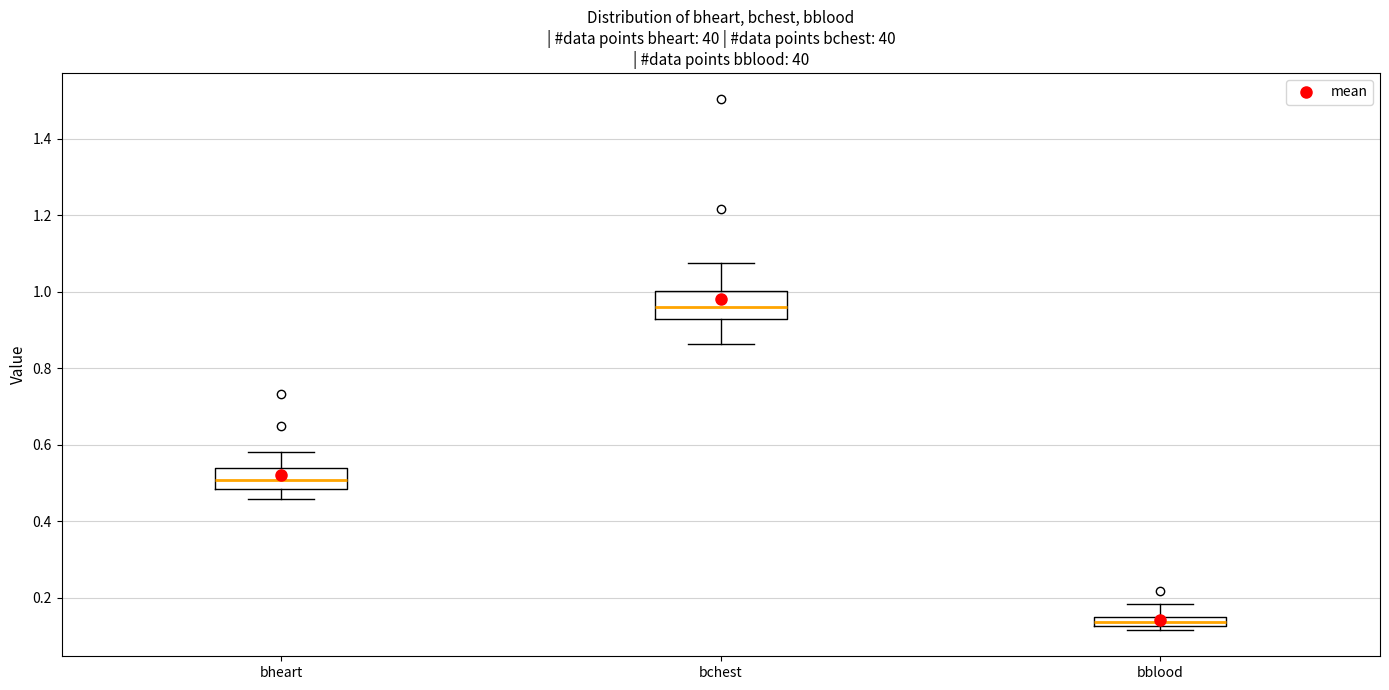

Which box's median line is the highest?

bchest